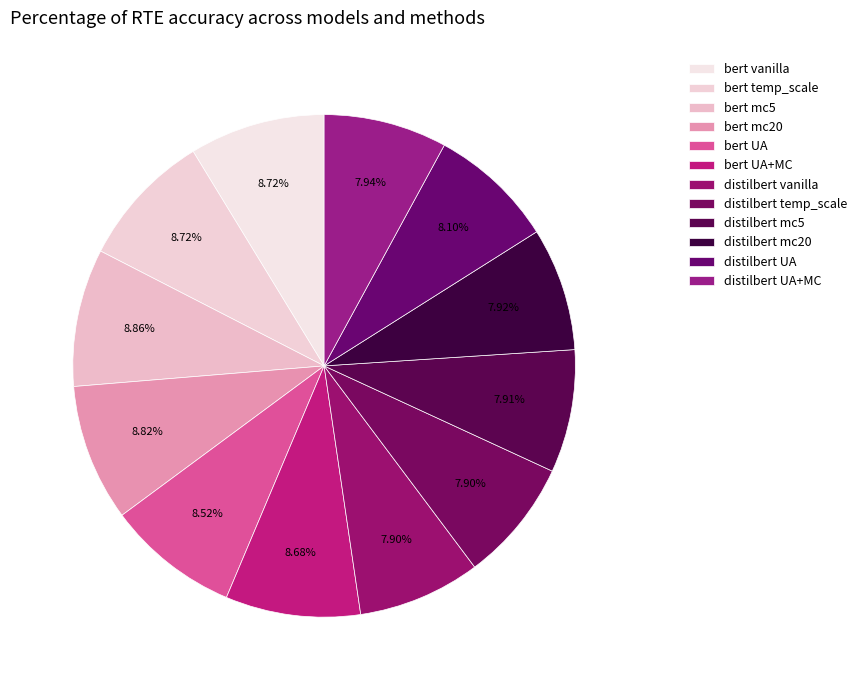

Rank the categories by value from lowest to highest.

distilbert vanilla, distilbert temp_scale, distilbert mc5, distilbert mc20, distilbert UA+MC, distilbert UA, bert UA, bert UA+MC, bert vanilla, bert temp_scale, bert mc20, bert mc5